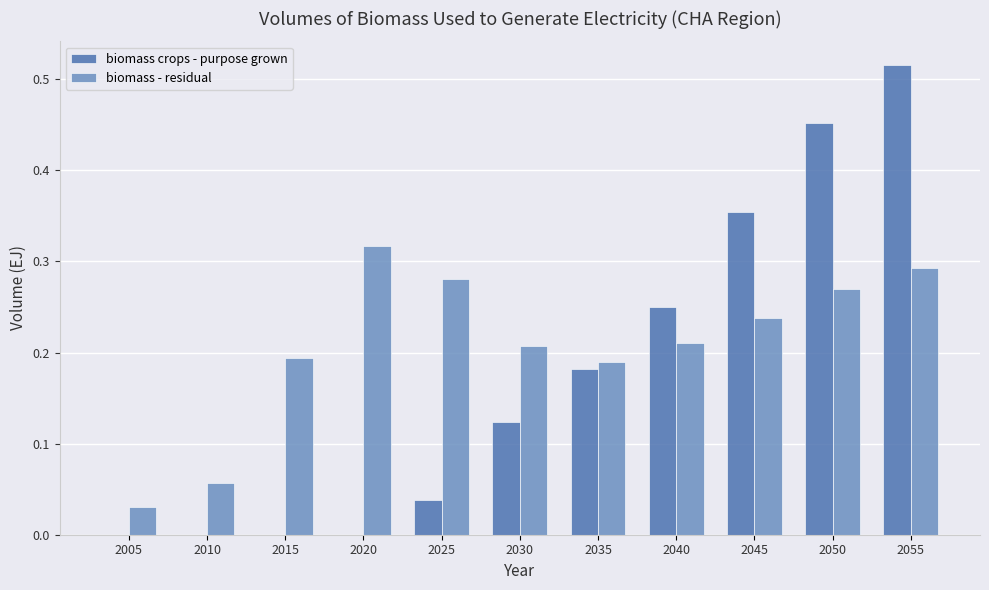

What is the sum of all biomass crops - purpose grown values?

1.9